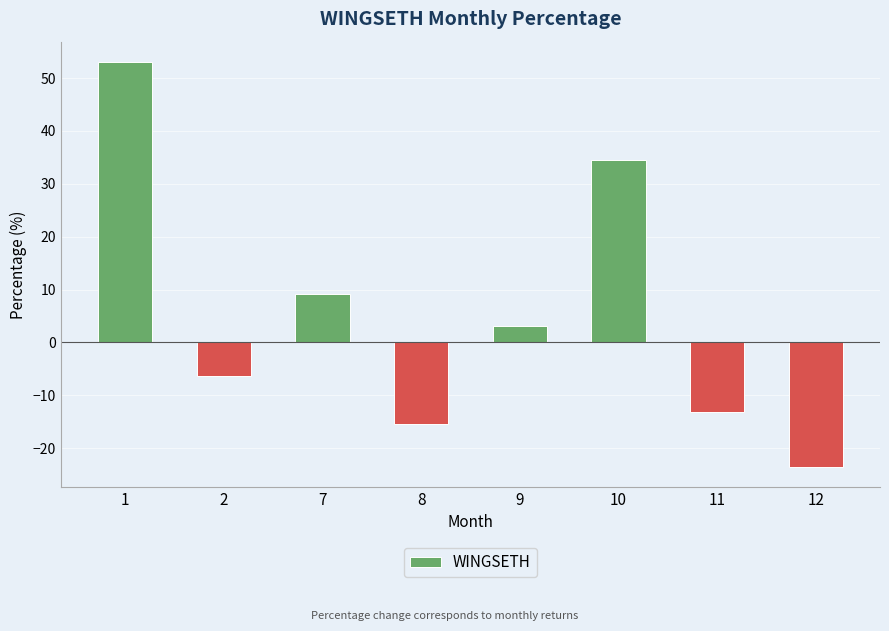

True or false: the data shows 50.3 at 10.

False